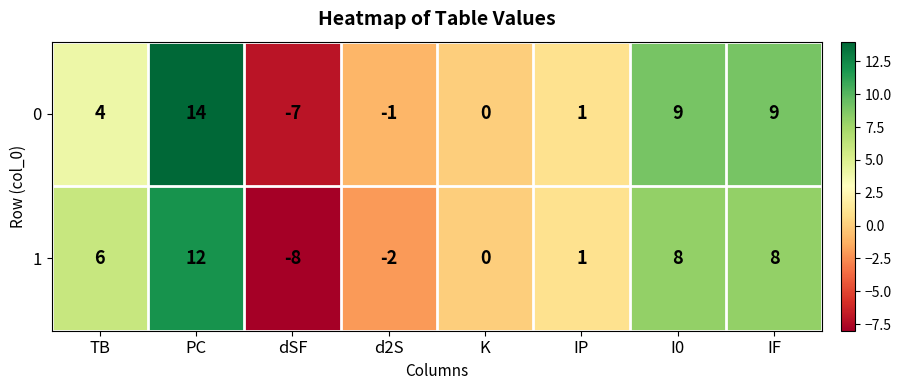

What is the average value of the 0 series?

4